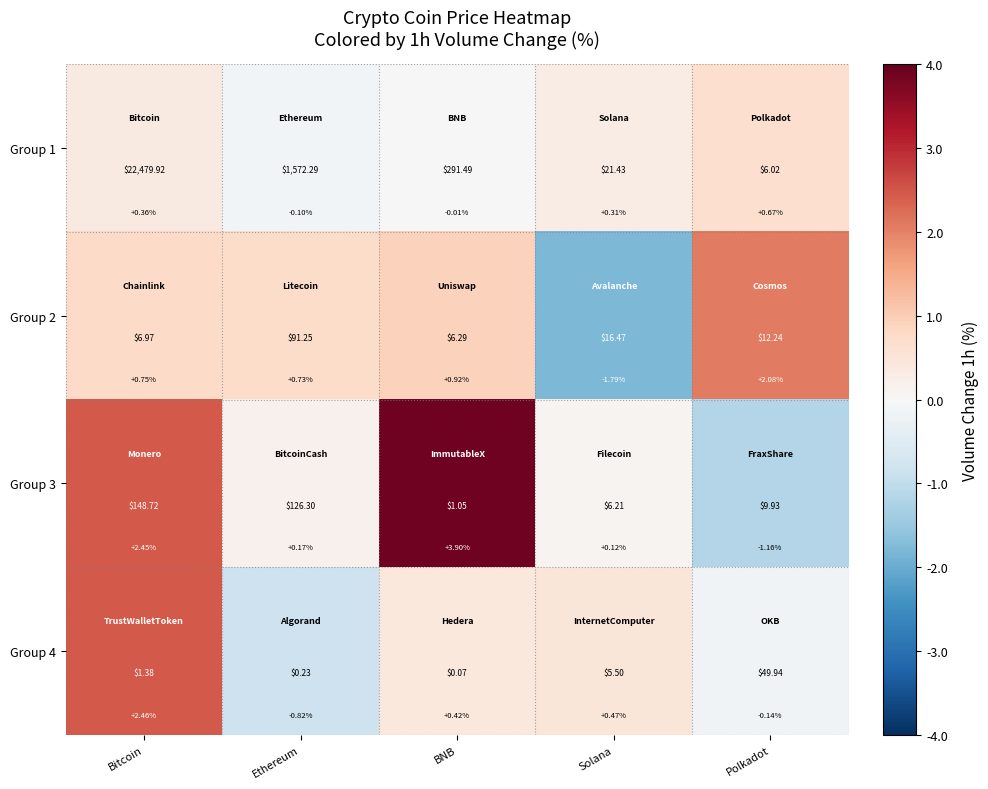

How many positive values does the Group 4 series have?

3